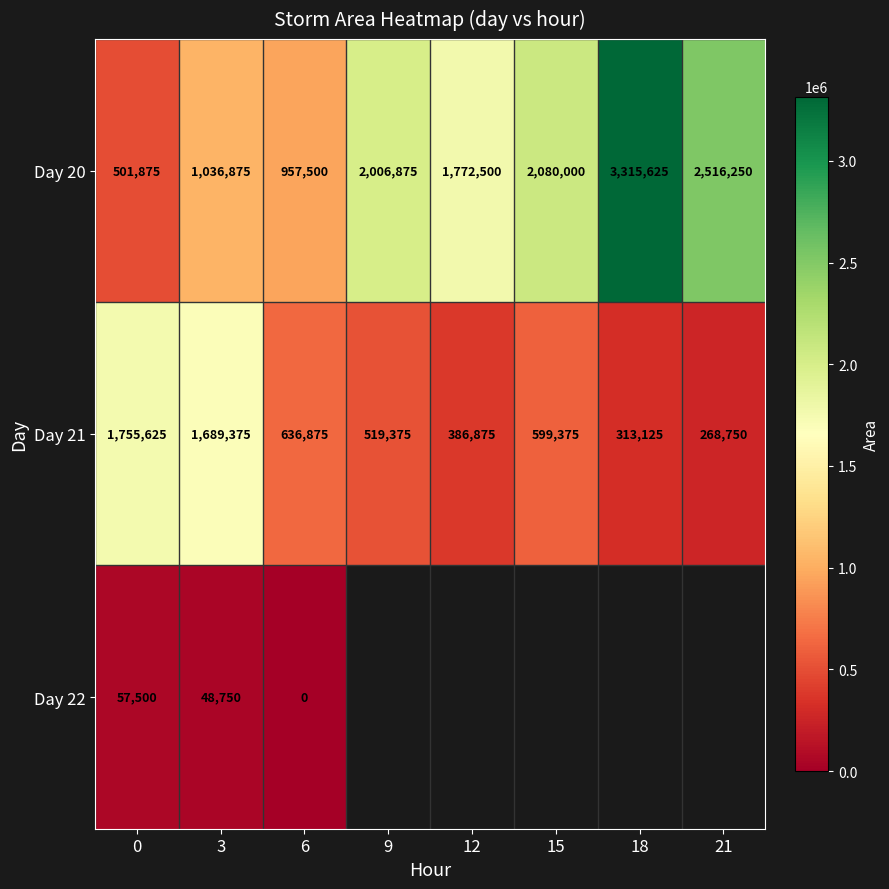

What is the difference between the Day 20 values at 21 and 15?

436250